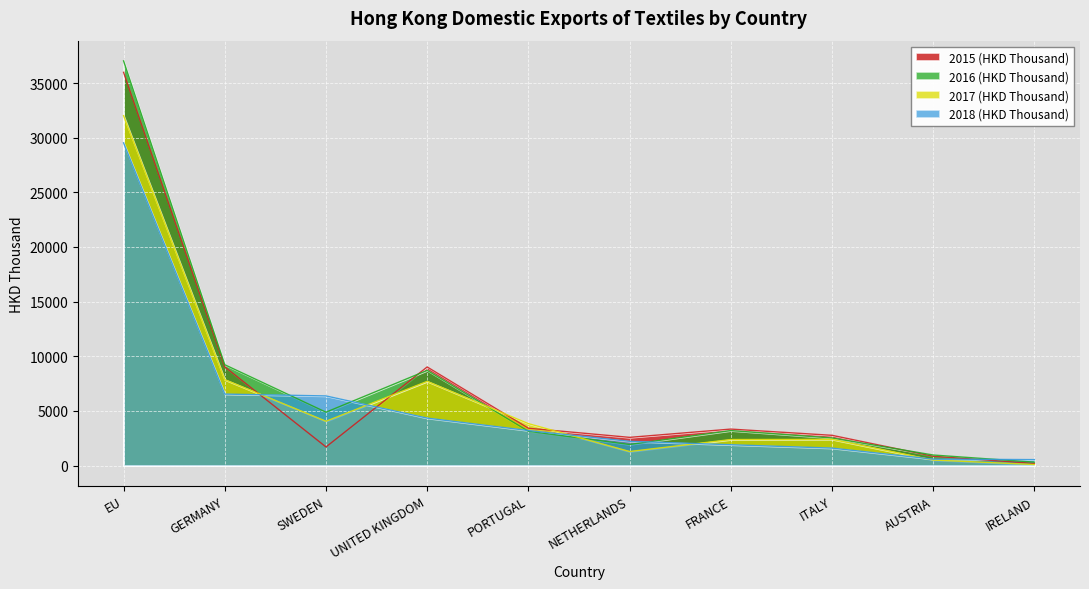

At which label is 2015 (HKD Thousand) closest to 18087?

GERMANY